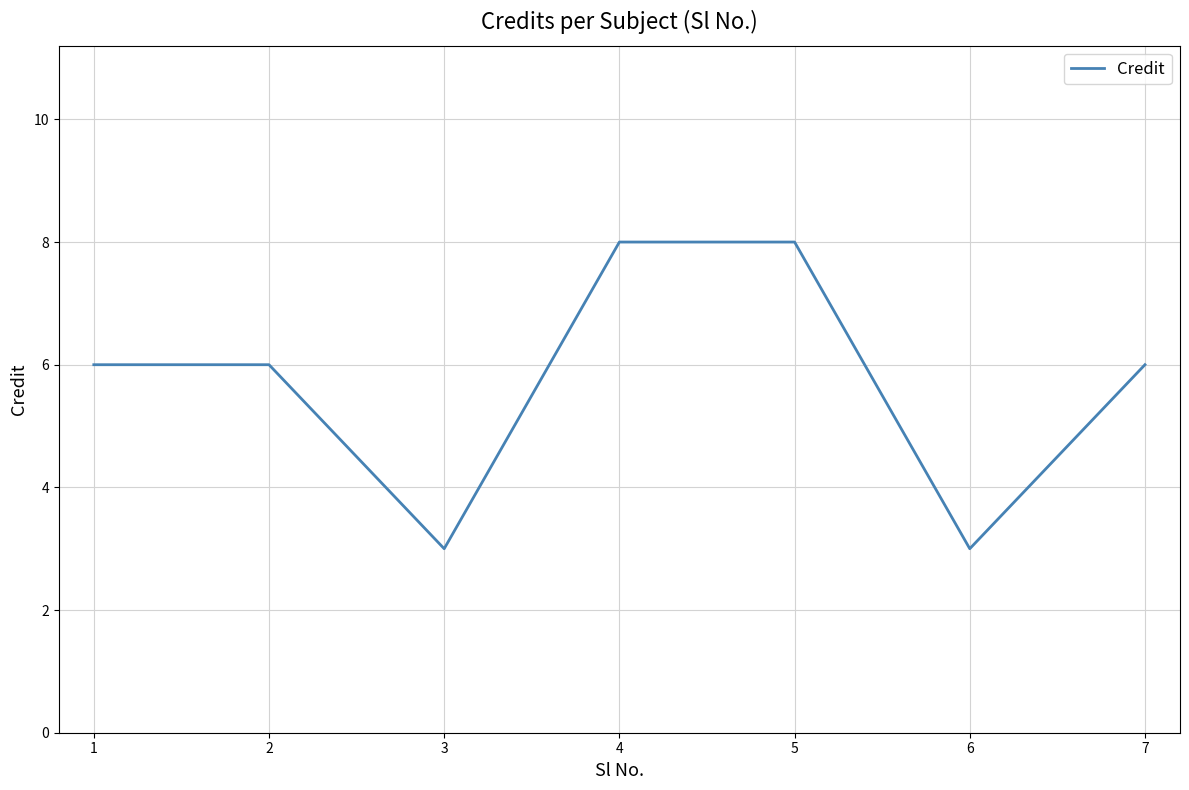

Reading right to left, transcribe all the data shown in this chart.

7=6	6=3	5=8	4=8	3=3	2=6	1=6